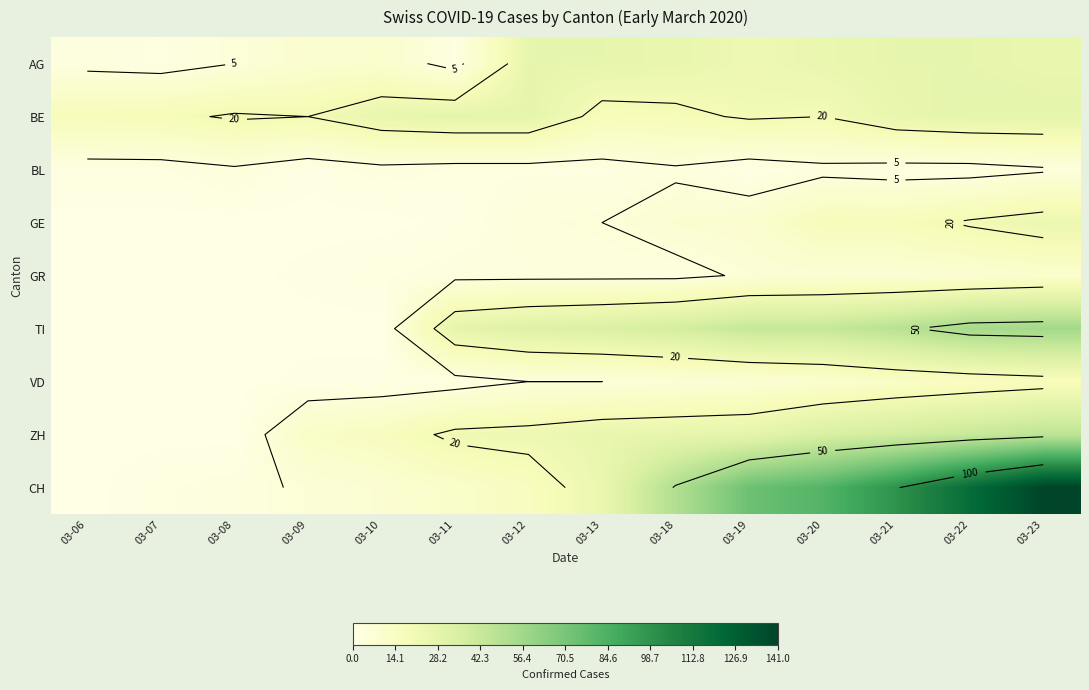

Is it true that GR equals 3 at 03-12?

True